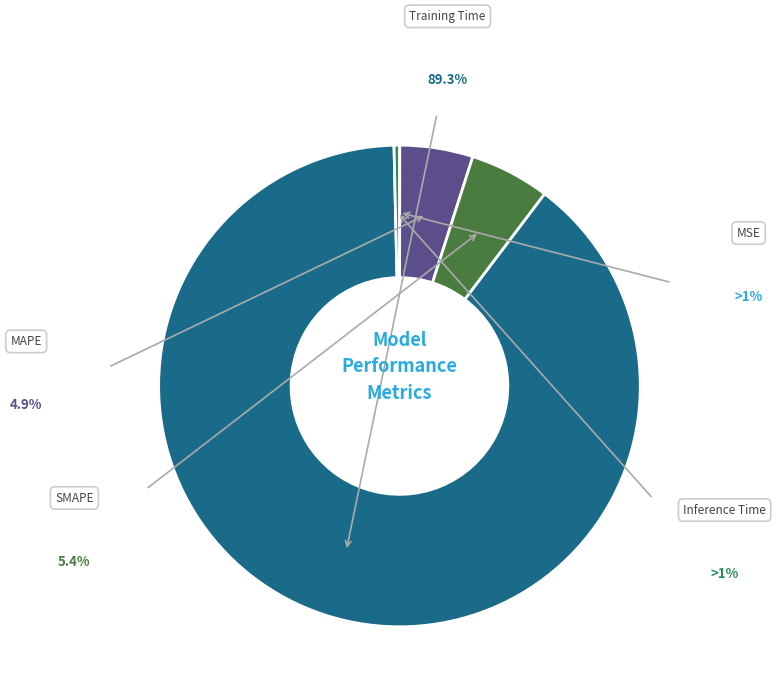

Does any single category account for the majority?

Yes